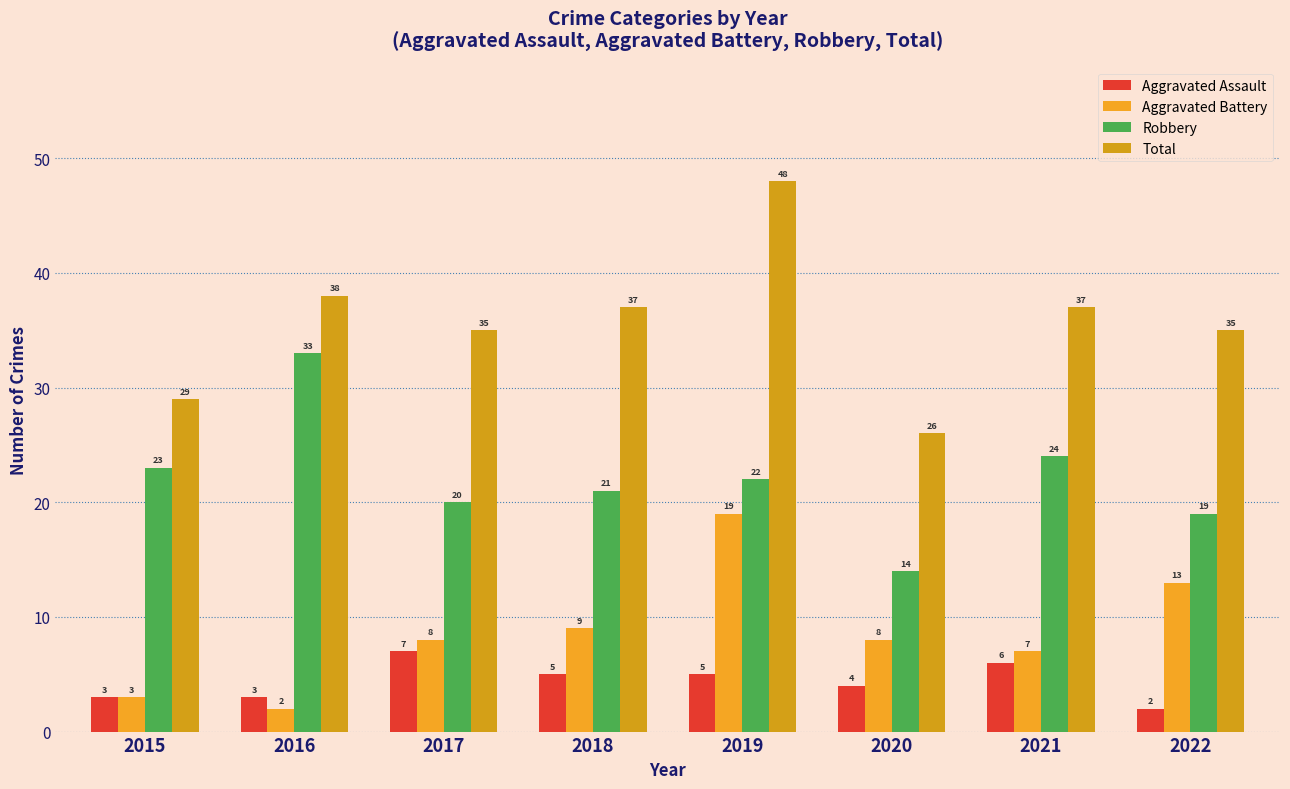

What is the total value across all series at 2017?

70